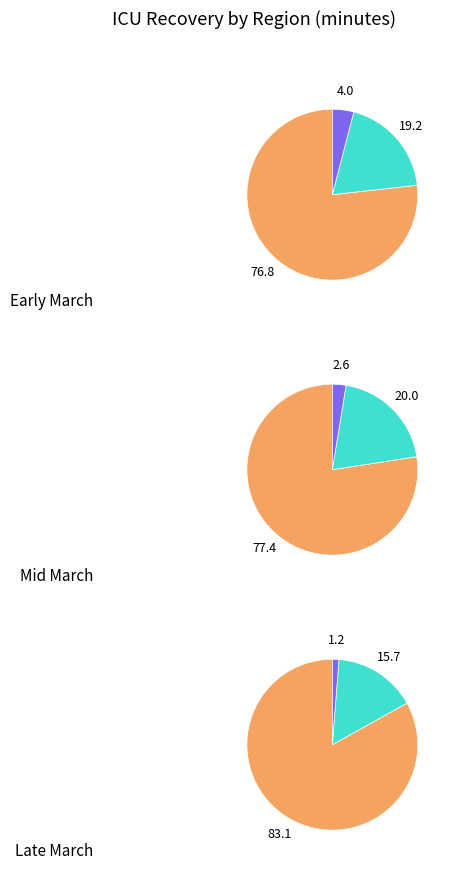

The 2020-03-25 slice represents 1% of the pie. True or false?

False